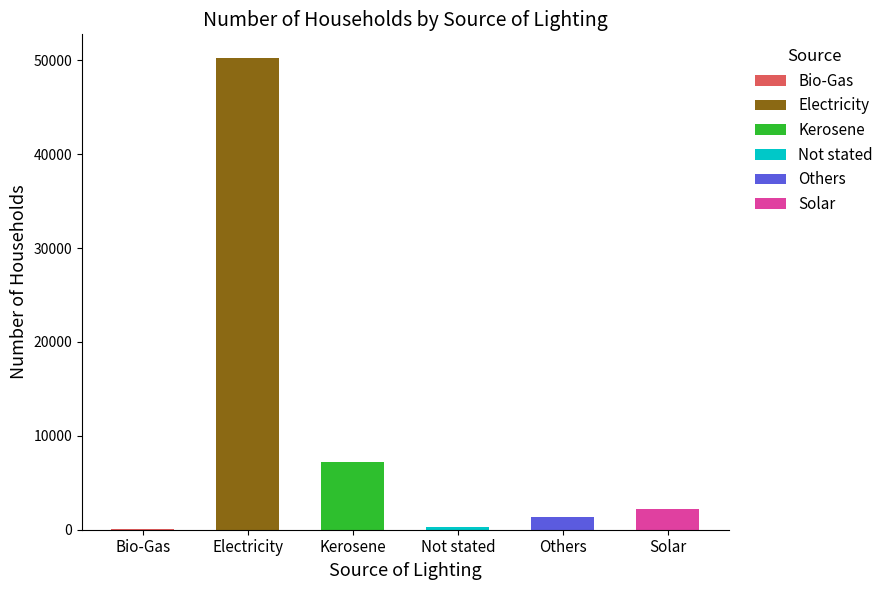

Where does the data first go above 2253?

Electricity